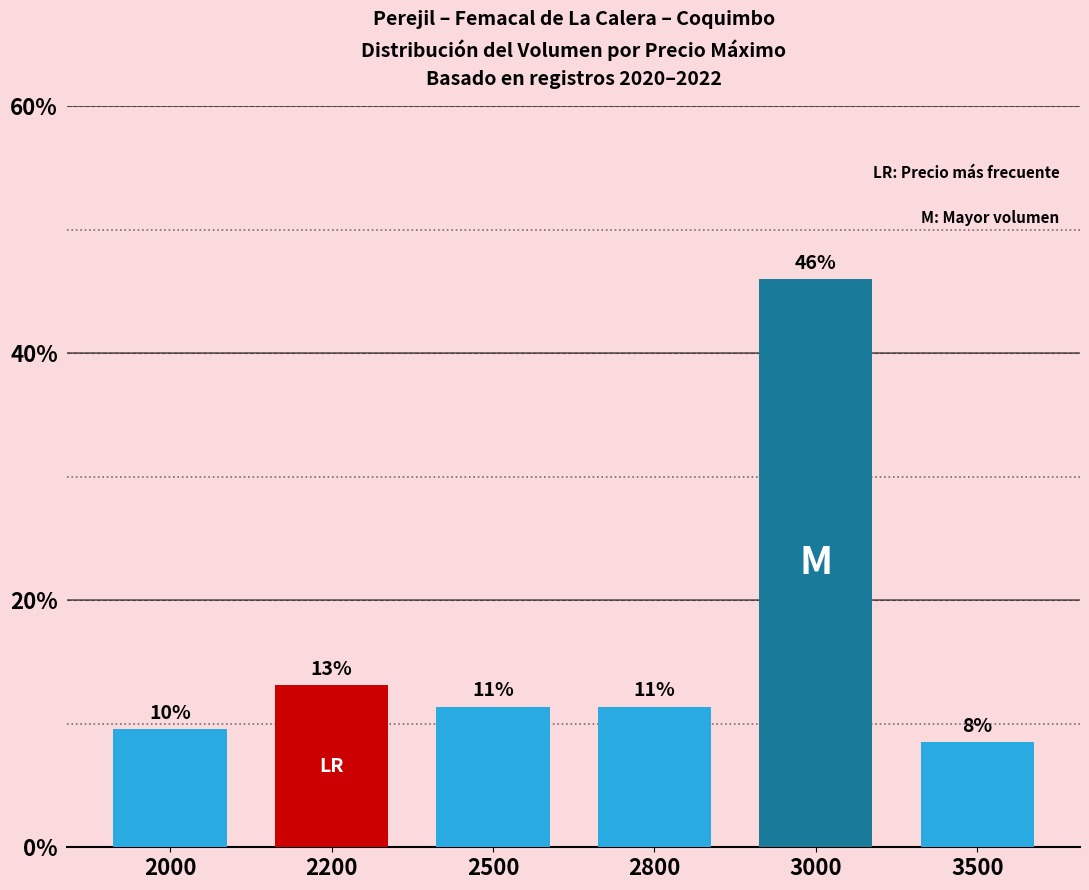

Between 3000 and 2000, which is larger?

3000